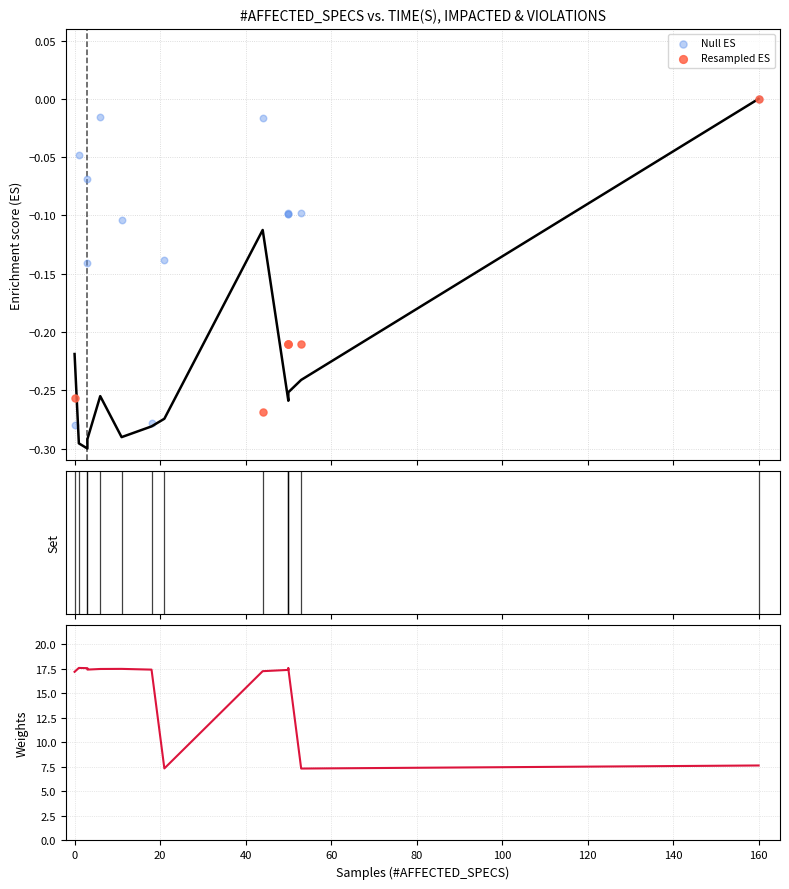

What is the total value across all series at 11?

17.1